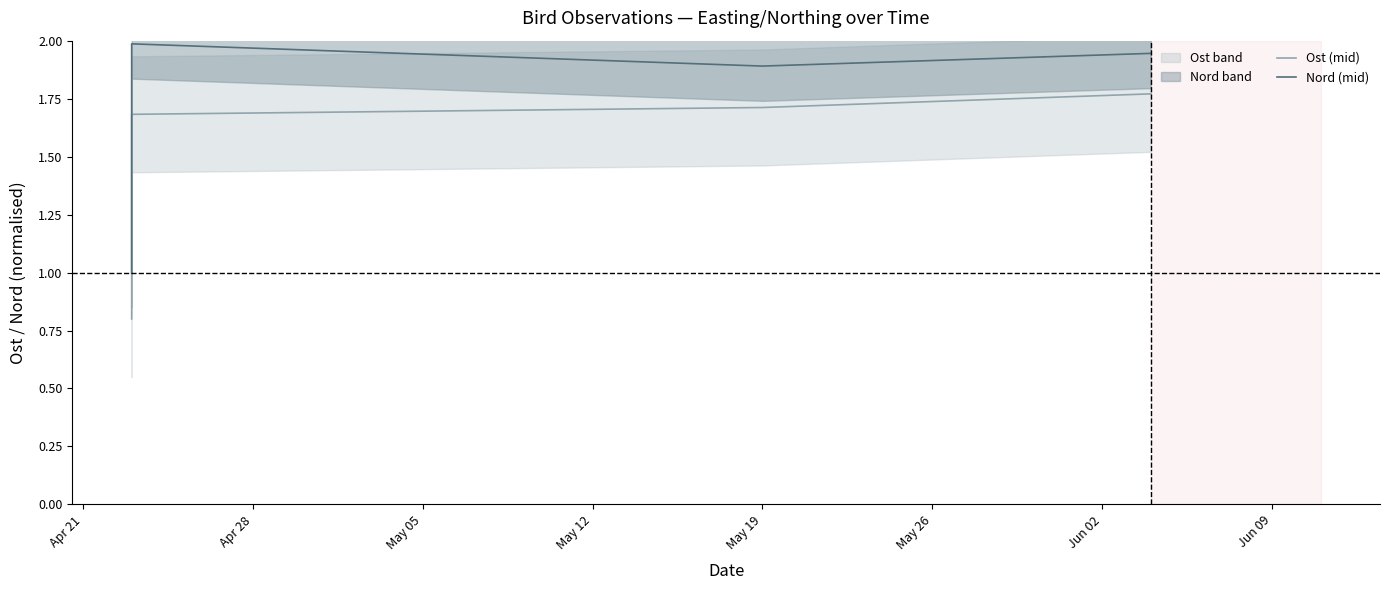

What is the difference between the highest and lowest values at Apr 21?

0.2